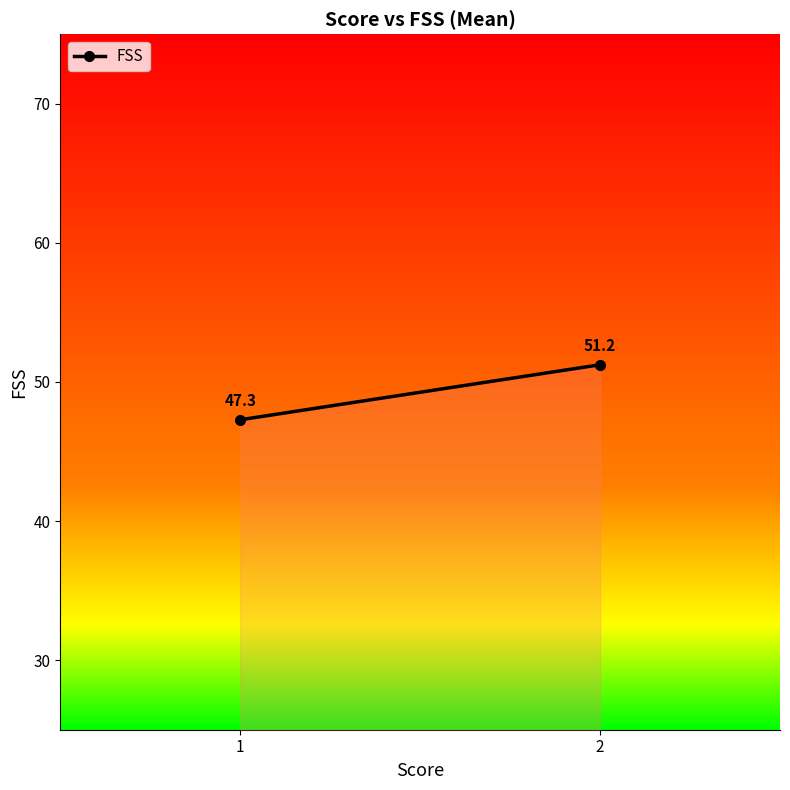

What is the average value?

49.3